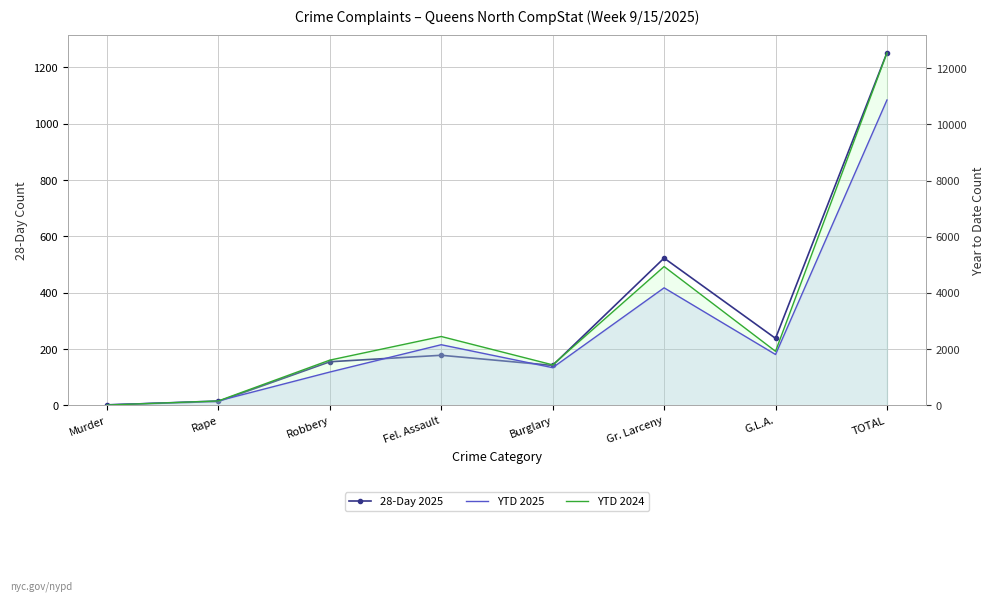

How many interior local valleys does the YTD 2025 series have?

2